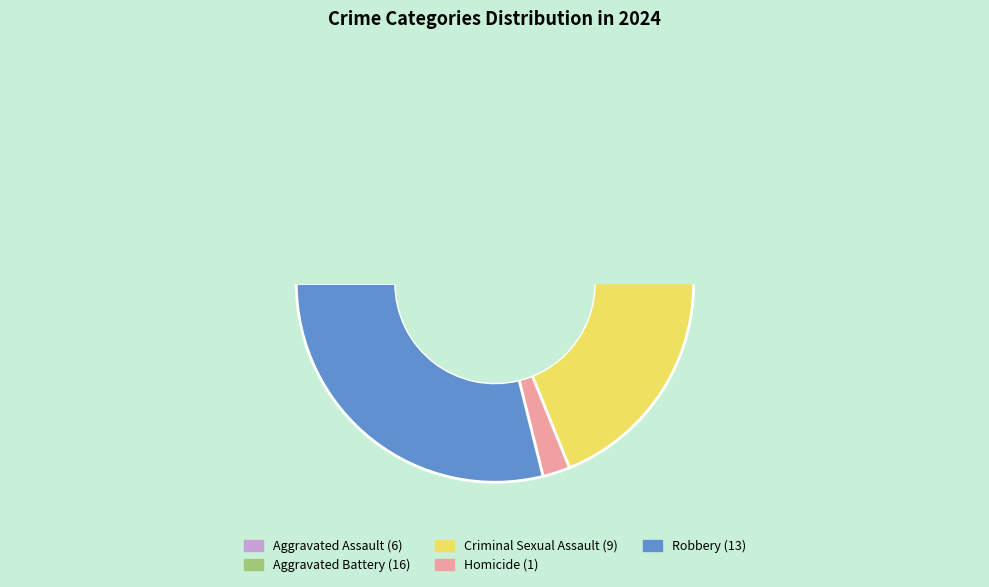

What portion of the pie excludes Homicide?

97.8%